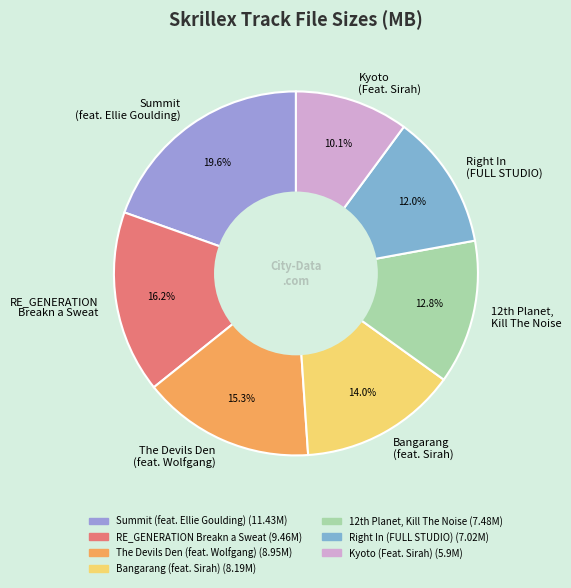

Count the number of slices in the pie.

7